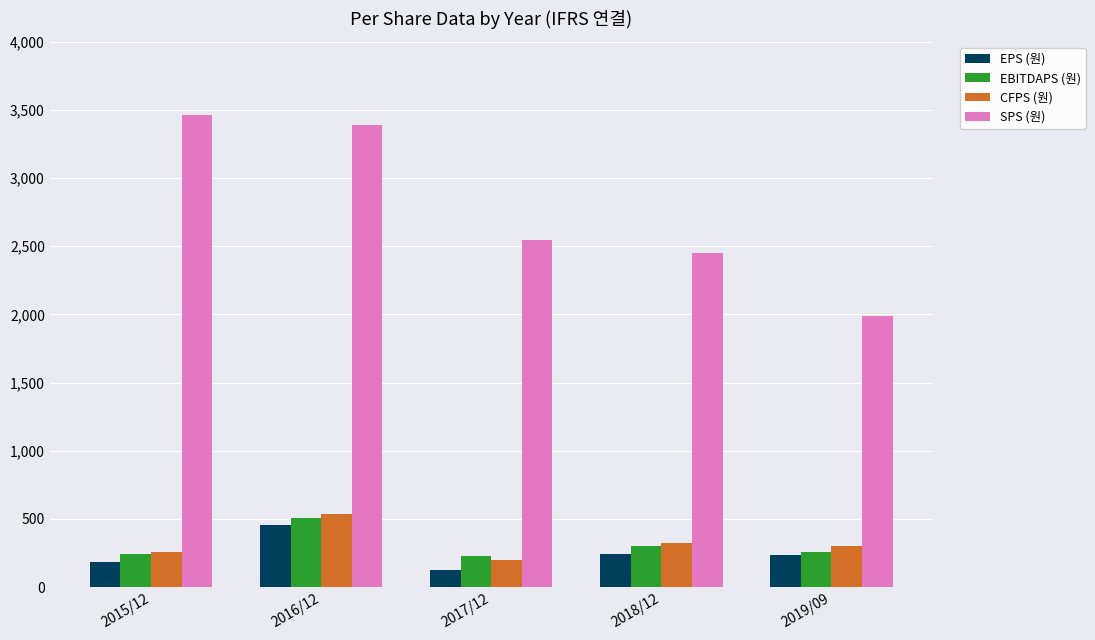

What is the label of the 3rd bar from the right?

2017/12